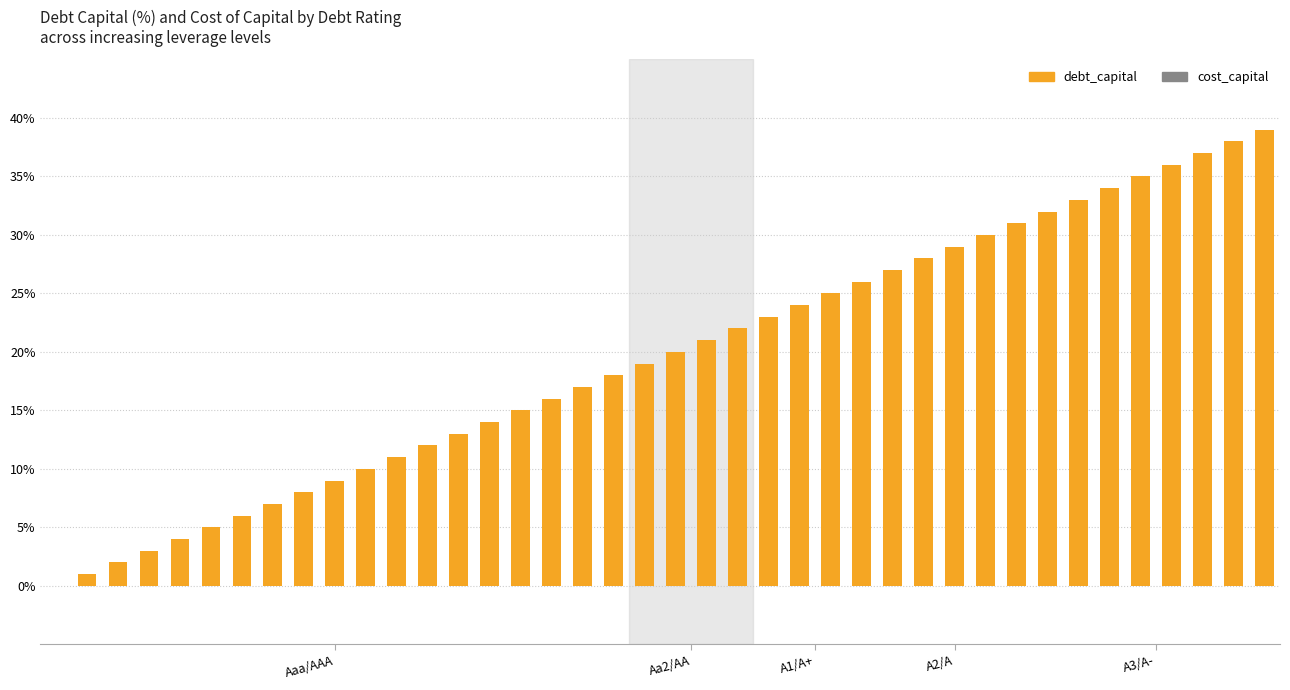

Count the number of categories in the chart.

40